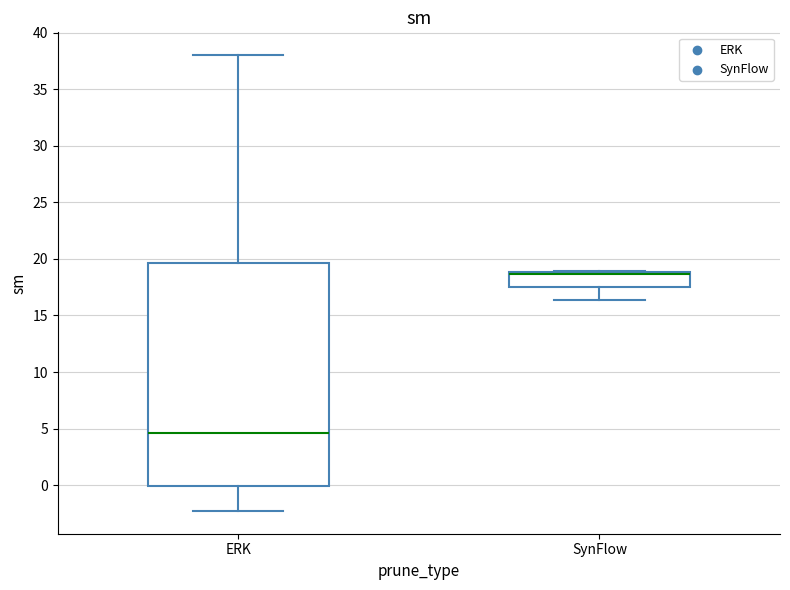

Reading left to right, transcribe this box plot: for each box, give where its median line is, the range the box spans, and where its two whiskers end, as read against the y-axis. The values are not printed on the chart, so give them approximately, as read against the axis.

ERK: median 4.5, box 0.0 to 19.5, whiskers -2.5 to 38.0
SynFlow: median 18.5 (drawn on the box's upper edge), box 17.5 to 19.0, whiskers 16.5 to 19.0